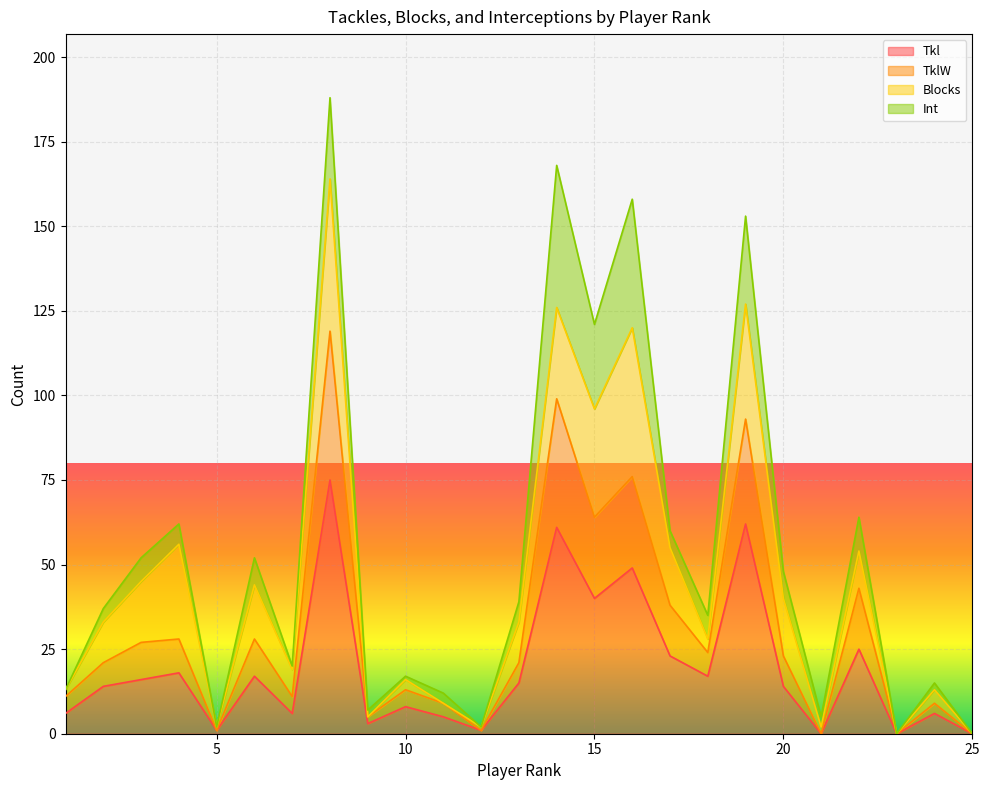

The value of Tkl at 15 is 40. True or false?

True